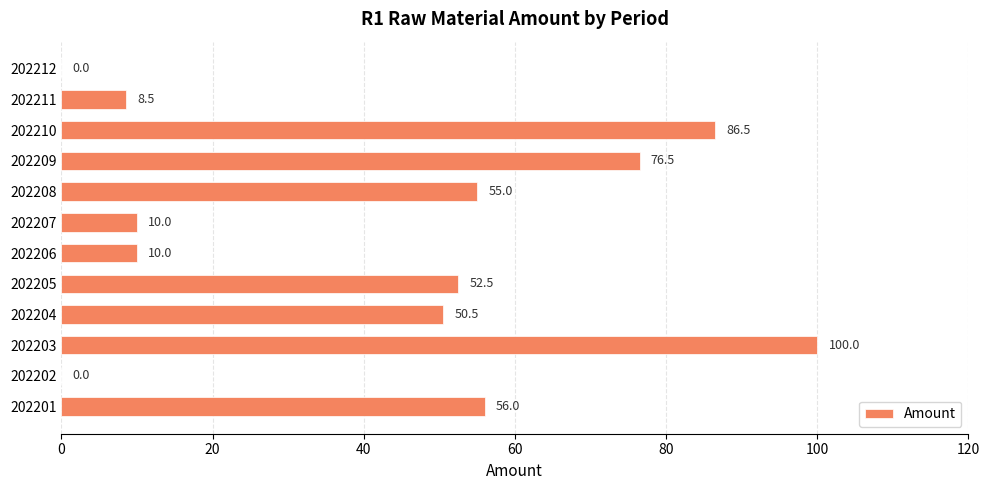

Reading bottom to top, what are all the values shown in this chart?

202201=56.0	202202=0.0	202203=100.0	202204=50.5	202205=52.5	202206=10.0	202207=10.0	202208=55.0	202209=76.5	202210=86.5	202211=8.5	202212=0.0